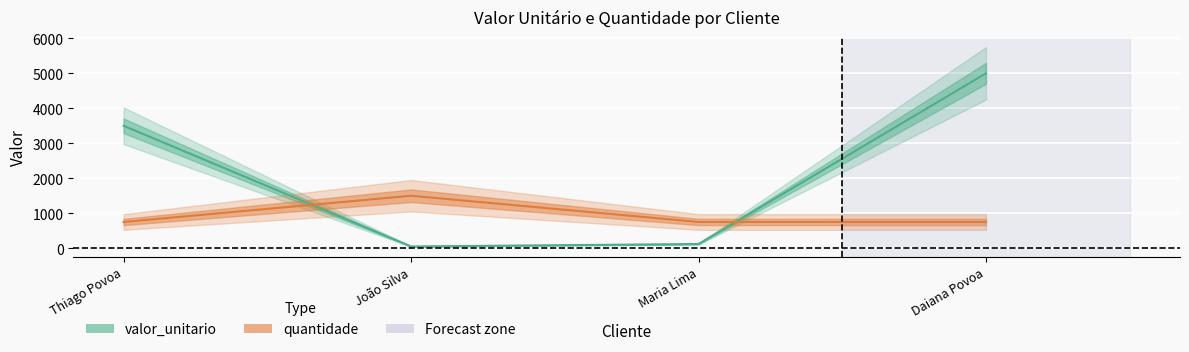

What is the value of the quantidade point at the 2nd from the left?

1500